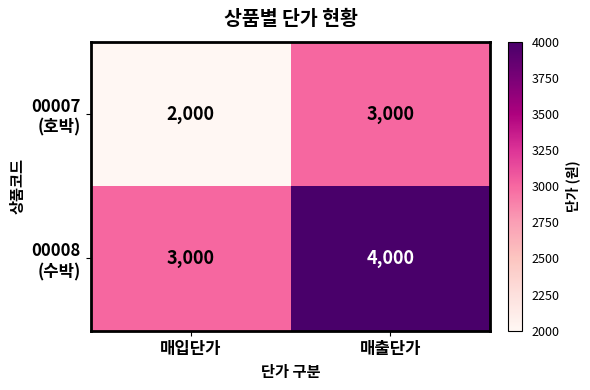

At how many categories does at least one series exceed 2695?

2